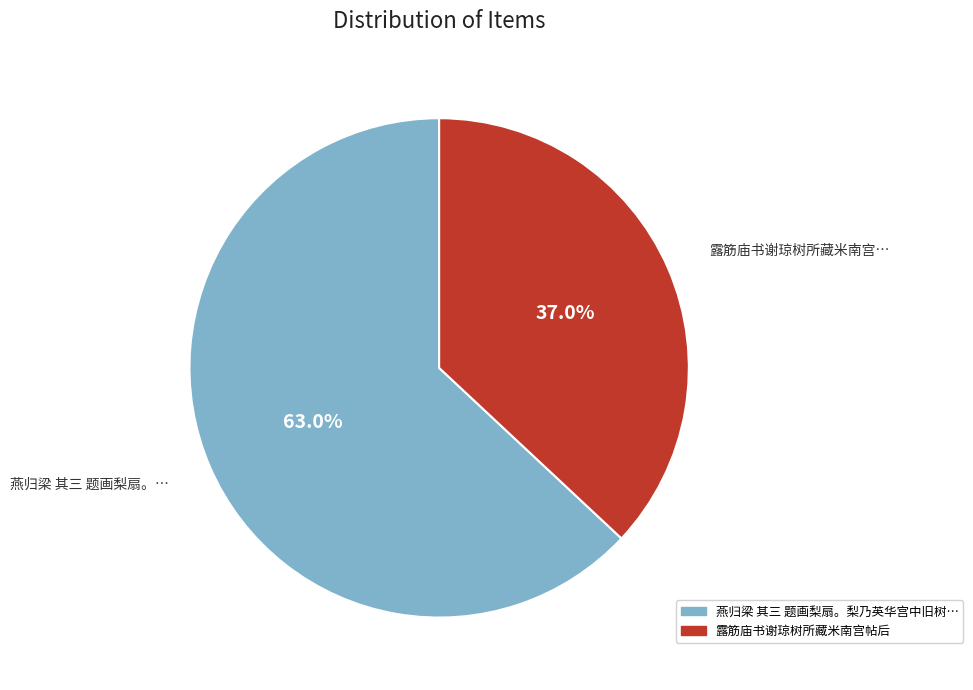

Is there any slice that represents more than half of the pie?

Yes